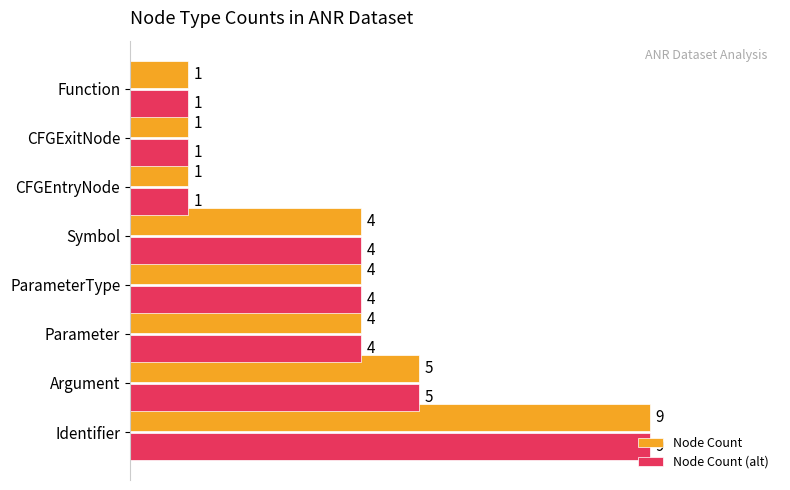

Which label corresponds to the largest value in the chart?

Identifier